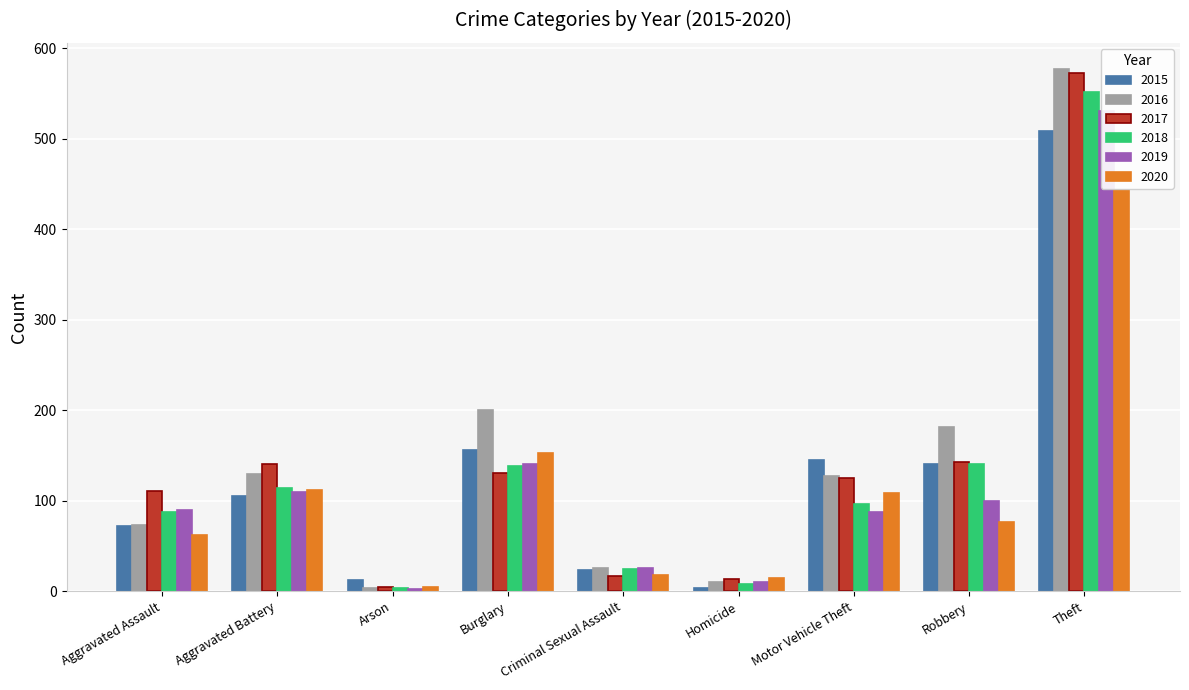

What is the difference between the second highest and second lowest values in the 2016 series?

190